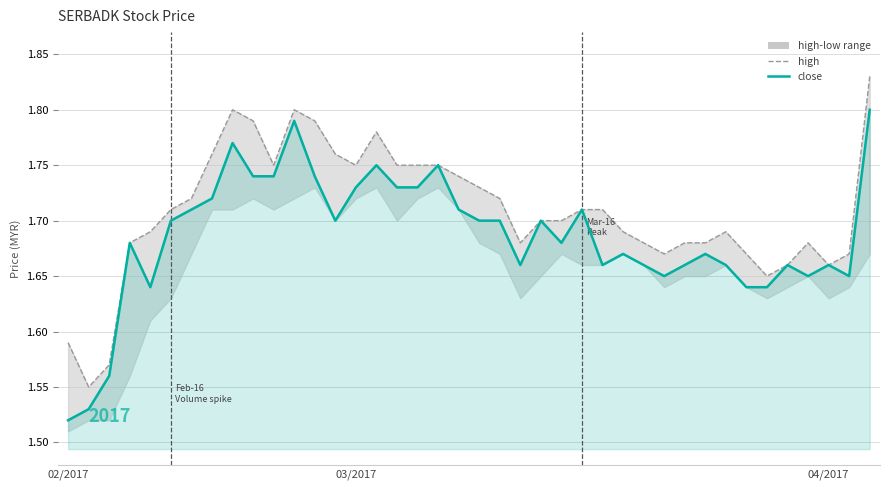

What is the greatest value displayed?

1.8